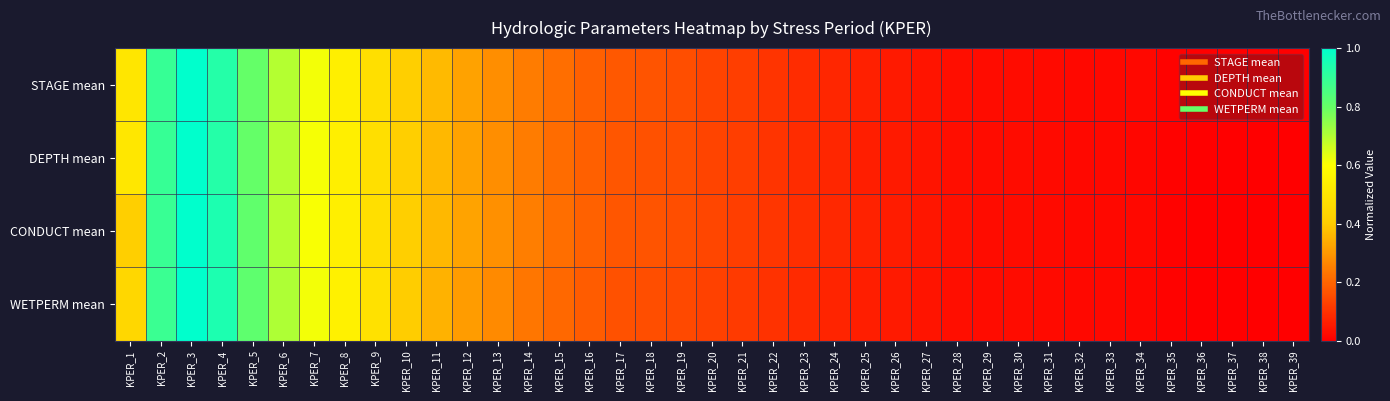

Reading left to right, list all the values displayed in this chart.

STAGE mean: KPER_1=0.5	KPER_2=0.9	KPER_3=1.0	KPER_4=0.9	KPER_5=0.8	KPER_6=0.7	KPER_7=0.6	KPER_8=0.5	KPER_9=0.5	KPER_10=0.4	KPER_11=0.4	KPER_12=0.3	KPER_13=0.3	KPER_14=0.2	KPER_15=0.2	KPER_16=0.2	KPER_17=0.2	KPER_18=0.2	KPER_19=0.2	KPER_20=0.1	KPER_21=0.1	KPER_22=0.1	KPER_23=0.1	KPER_24=0.1	KPER_25=0.1	KPER_26=0.1	KPER_27=0.0	KPER_28=0.0	KPER_29=0.0	KPER_30=0.0	KPER_31=0.0	KPER_32=0.0	KPER_33=0.0	KPER_34=0.0	KPER_35=0.0	KPER_36=0.0	KPER_37=0.0	KPER_38=0.0	KPER_39=0.0
DEPTH mean: KPER_1=0.5	KPER_2=0.9	KPER_3=1.0	KPER_4=0.9	KPER_5=0.8	KPER_6=0.7	KPER_7=0.6	KPER_8=0.5	KPER_9=0.5	KPER_10=0.4	KPER_11=0.4	KPER_12=0.3	KPER_13=0.3	KPER_14=0.2	KPER_15=0.2	KPER_16=0.2	KPER_17=0.2	KPER_18=0.2	KPER_19=0.2	KPER_20=0.1	KPER_21=0.1	KPER_22=0.1	KPER_23=0.1	KPER_24=0.1	KPER_25=0.1	KPER_26=0.1	KPER_27=0.0	KPER_28=0.0	KPER_29=0.0	KPER_30=0.0	KPER_31=0.0	KPER_32=0.0	KPER_33=0.0	KPER_34=0.0	KPER_35=0.0	KPER_36=0.0	KPER_37=0.0	KPER_38=0.0	KPER_39=0.0
CONDUCT mean: KPER_1=0.4	KPER_2=0.9	KPER_3=1.0	KPER_4=0.9	KPER_5=0.8	KPER_6=0.7	KPER_7=0.6	KPER_8=0.5	KPER_9=0.5	KPER_10=0.4	KPER_11=0.4	KPER_12=0.3	KPER_13=0.3	KPER_14=0.2	KPER_15=0.2	KPER_16=0.2	KPER_17=0.2	KPER_18=0.2	KPER_19=0.2	KPER_20=0.1	KPER_21=0.1	KPER_22=0.1	KPER_23=0.1	KPER_24=0.1	KPER_25=0.1	KPER_26=0.1	KPER_27=0.0	KPER_28=0.0	KPER_29=0.0	KPER_30=0.0	KPER_31=0.0	KPER_32=0.0	KPER_33=0.0	KPER_34=0.0	KPER_35=0.0	KPER_36=0.0	KPER_37=0.0	KPER_38=0.0	KPER_39=0.0
WETPERM mean: KPER_1=0.4	KPER_2=0.9	KPER_3=1.0	KPER_4=0.9	KPER_5=0.8	KPER_6=0.7	KPER_7=0.6	KPER_8=0.5	KPER_9=0.5	KPER_10=0.4	KPER_11=0.3	KPER_12=0.3	KPER_13=0.3	KPER_14=0.2	KPER_15=0.2	KPER_16=0.2	KPER_17=0.2	KPER_18=0.2	KPER_19=0.1	KPER_20=0.1	KPER_21=0.1	KPER_22=0.1	KPER_23=0.1	KPER_24=0.1	KPER_25=0.1	KPER_26=0.1	KPER_27=0.0	KPER_28=0.0	KPER_29=0.0	KPER_30=0.0	KPER_31=0.0	KPER_32=0.0	KPER_33=0.0	KPER_34=0.0	KPER_35=0.0	KPER_36=0.0	KPER_37=0.0	KPER_38=0.0	KPER_39=0.0